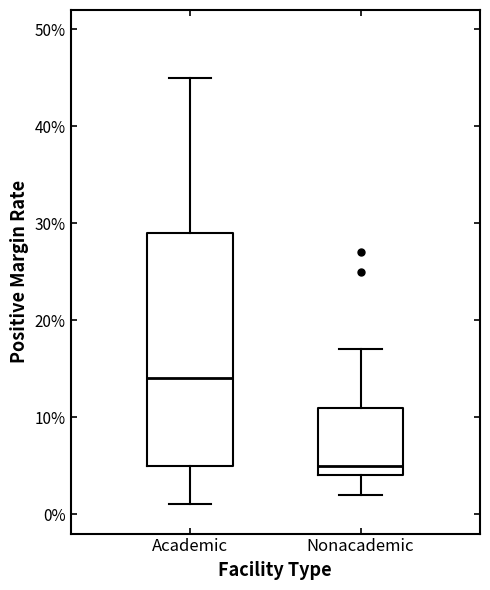

Reading left to right, transcribe this box plot: for each box, give where its median line is, the range the box spans, and where its two whiskers end, as read against the y-axis. The values are not printed on the chart, so give them approximately, as read against the axis.

Academic: median 14, box 5 to 29, whiskers 1 to 45
Nonacademic: median 5, box 4 to 11, whiskers 2 to 17